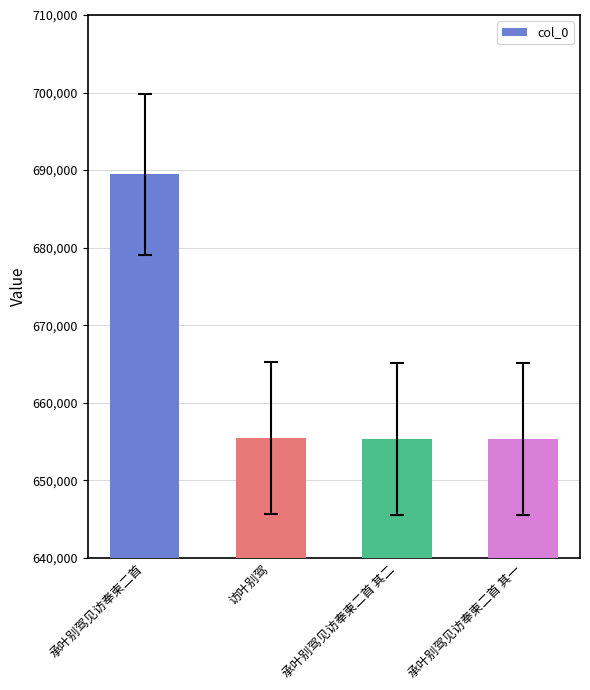

What position from the left is 承叶别驾见访奉柬二首 其二?

3